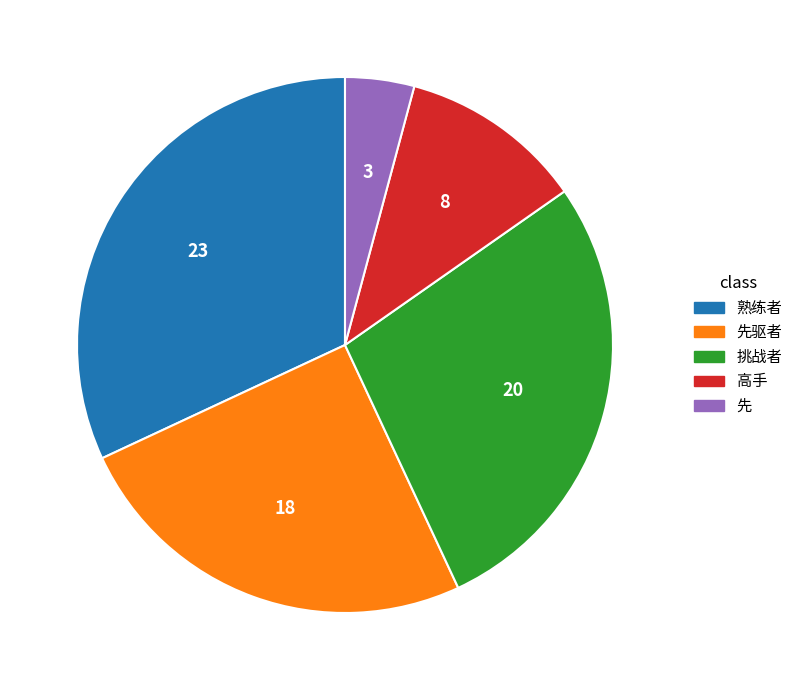

Does any single category account for the majority?

No